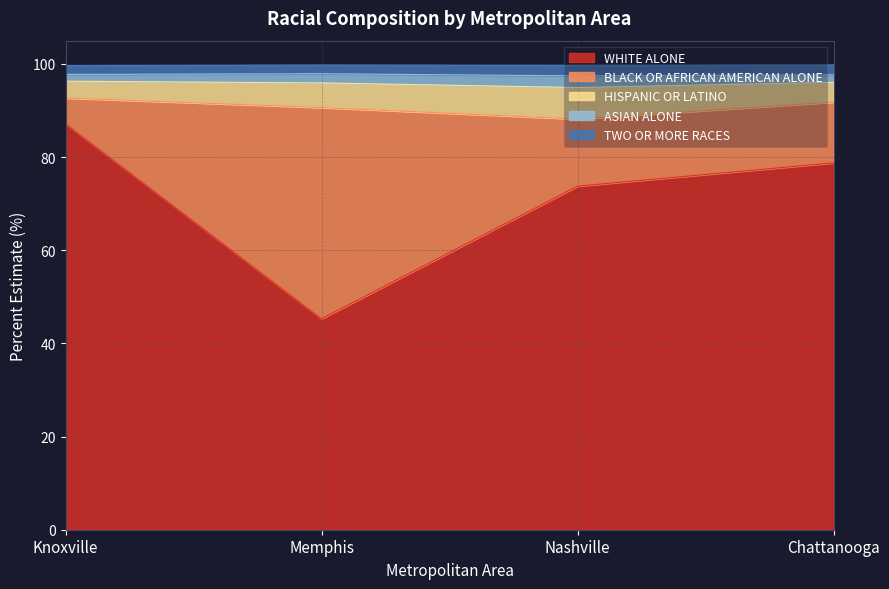

What is the maximum value for BLACK OR AFRICAN AMERICAN ALONE?

45.4